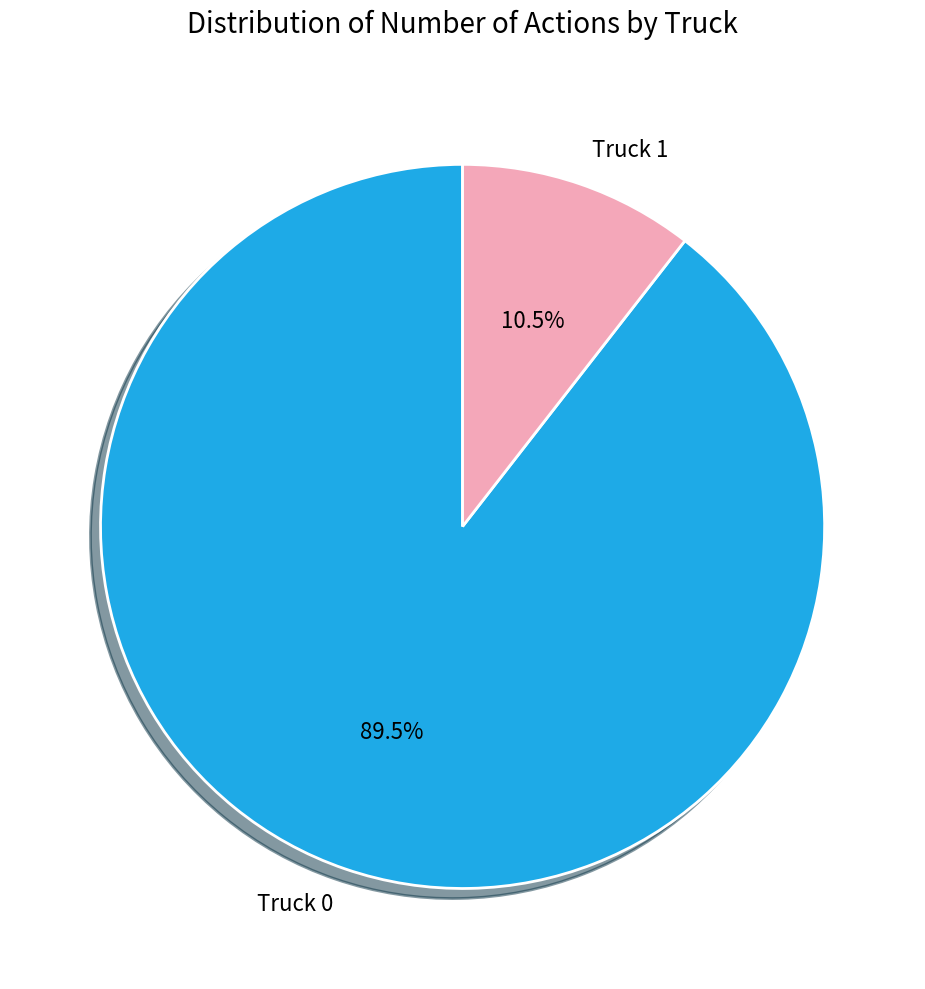

Is Truck 1 the majority of the pie?

No